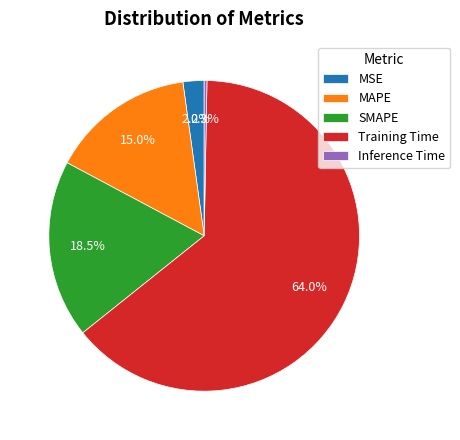

What is the majority slice?

Training Time